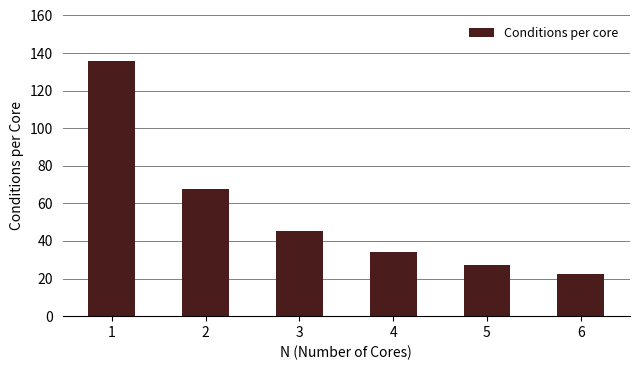

What is the difference between the maximum and minimum values?

112.9